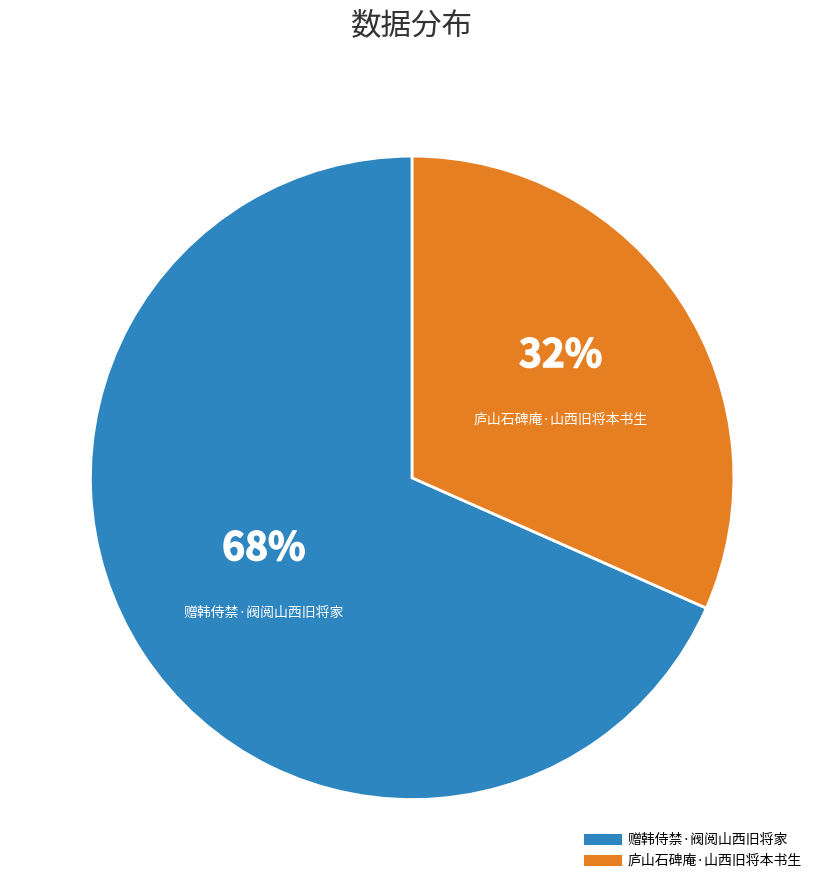

To the nearest percent, what is the combined percentage of 赠韩侍禁·阀阅山西旧将家 and 庐山石碑庵·山西旧将本书生?

100%